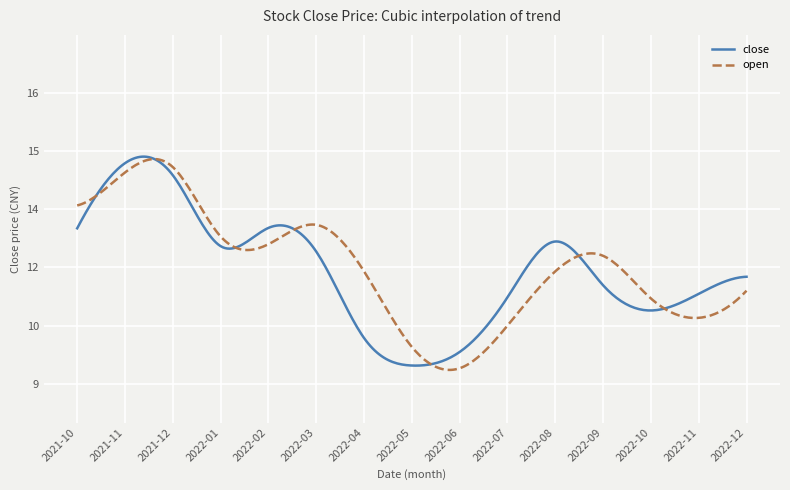

In close, how many points are lower than both neighbors (excluding endpoints)?

3